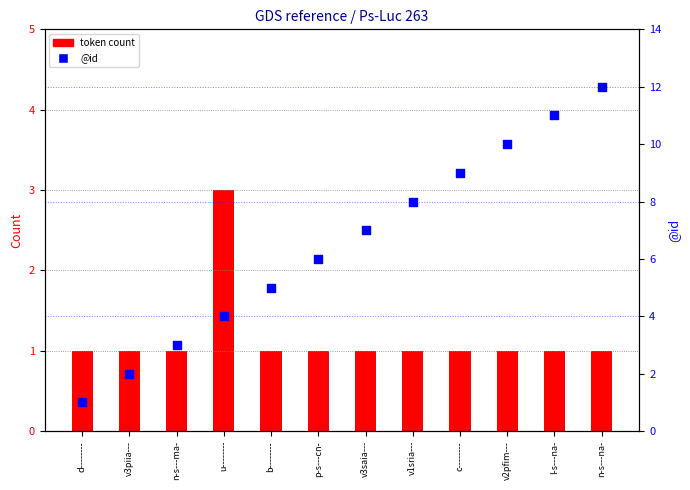

Approximately how many times larger is the value at v1sria--- compared to p-s---cn-?

1.3